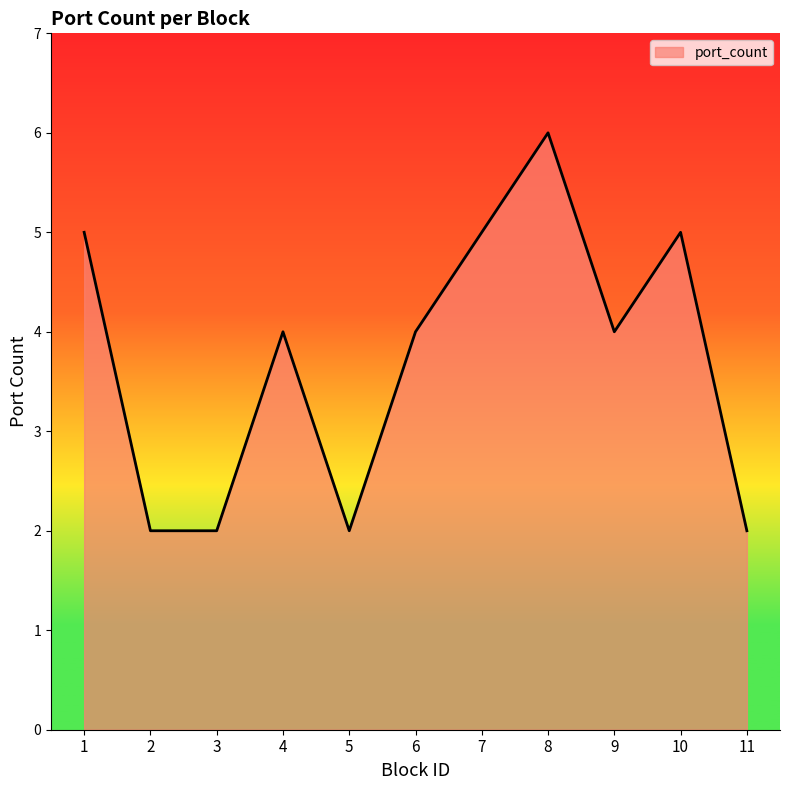

Count the number of categories in the chart.

11